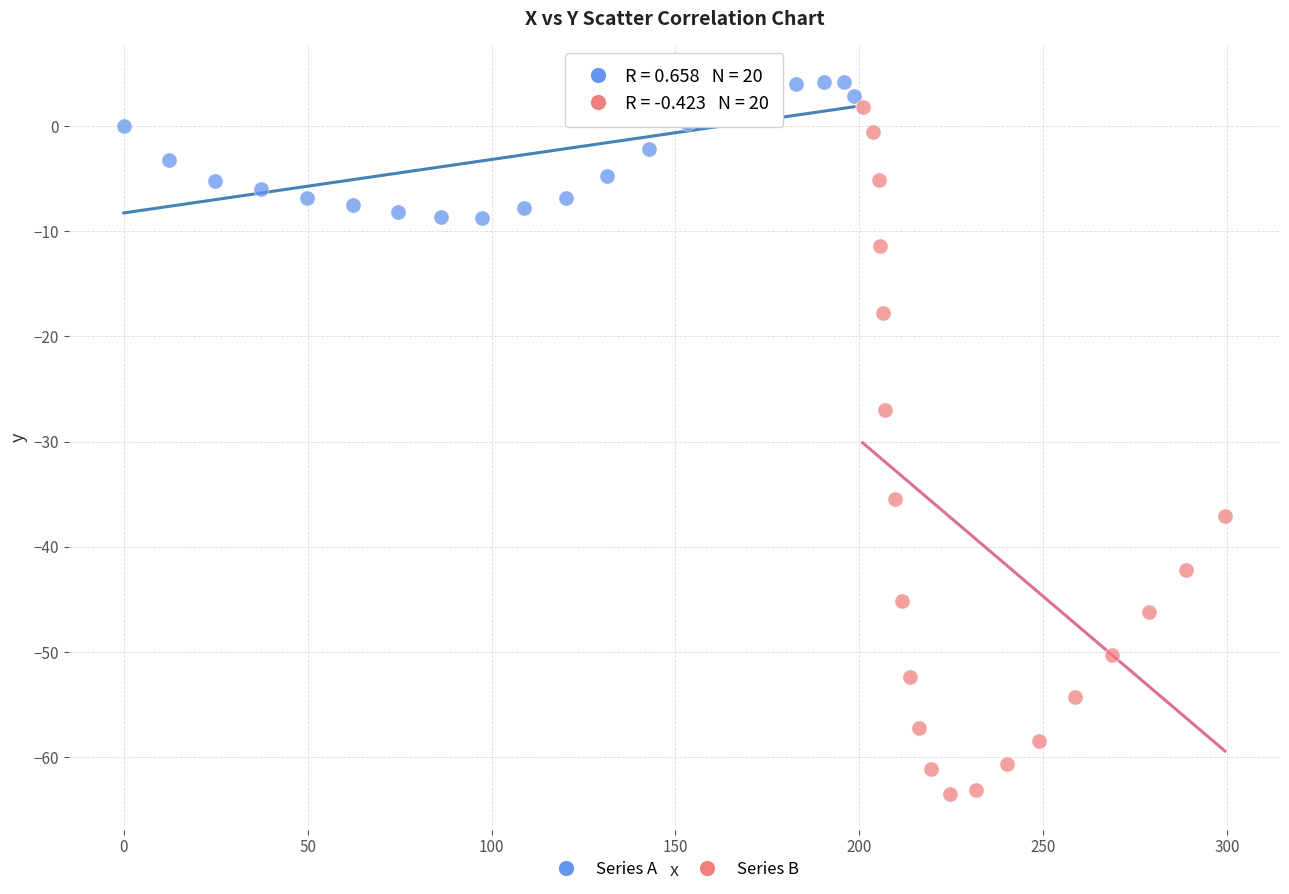

Which series has the largest Y range (max minus min)?

Series B